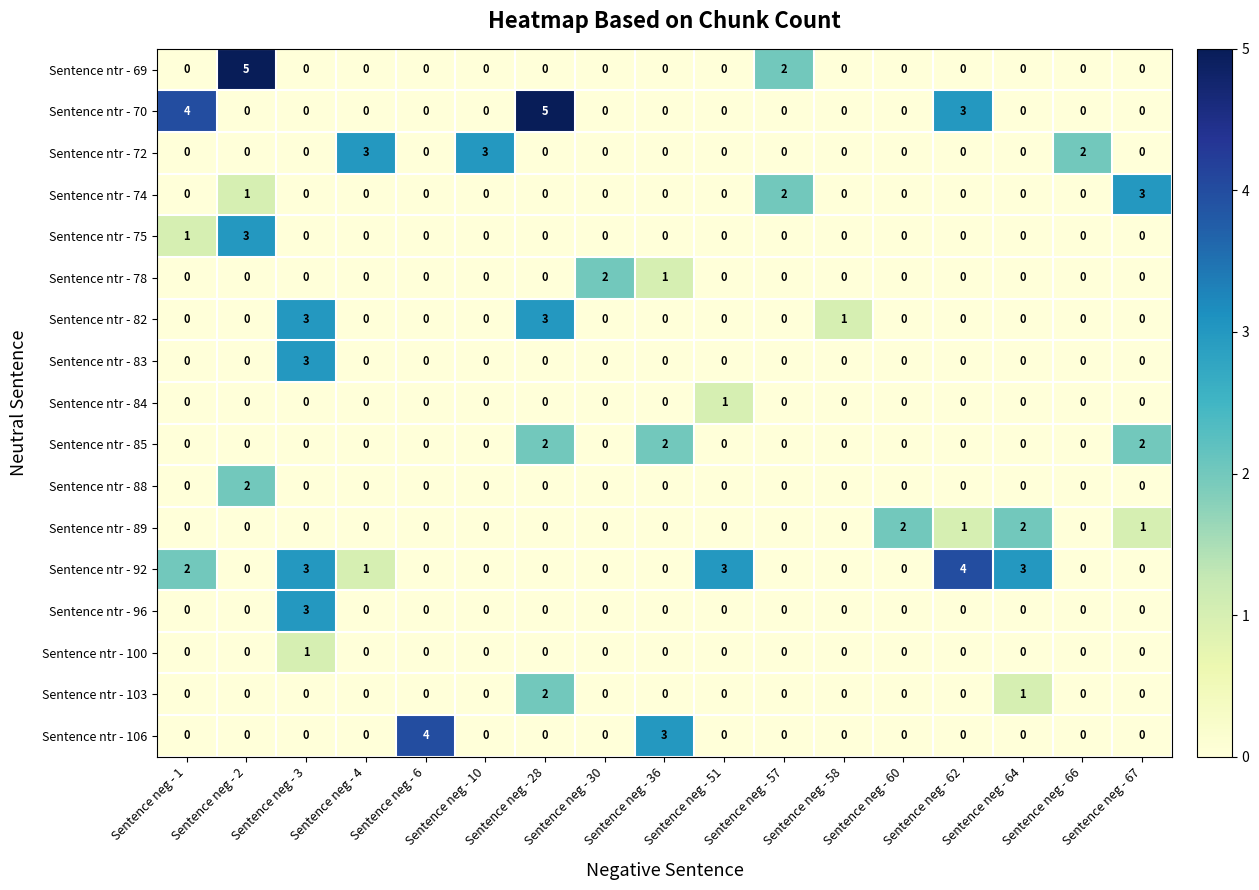

The value of Sentence ntr - 72 at Sentence neg - 1 is 0. True or false?

True